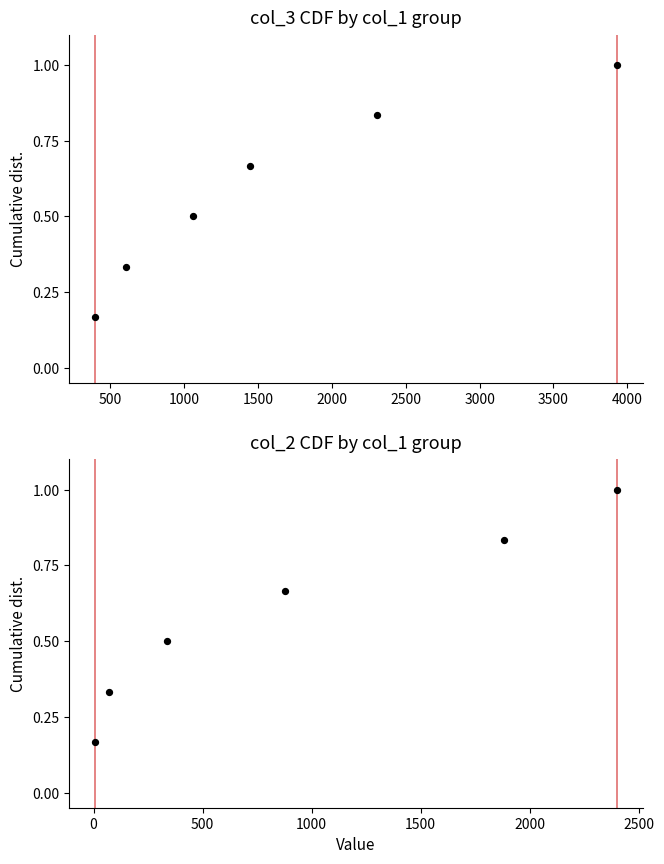

Which series contains the lowest Y value?

col_3